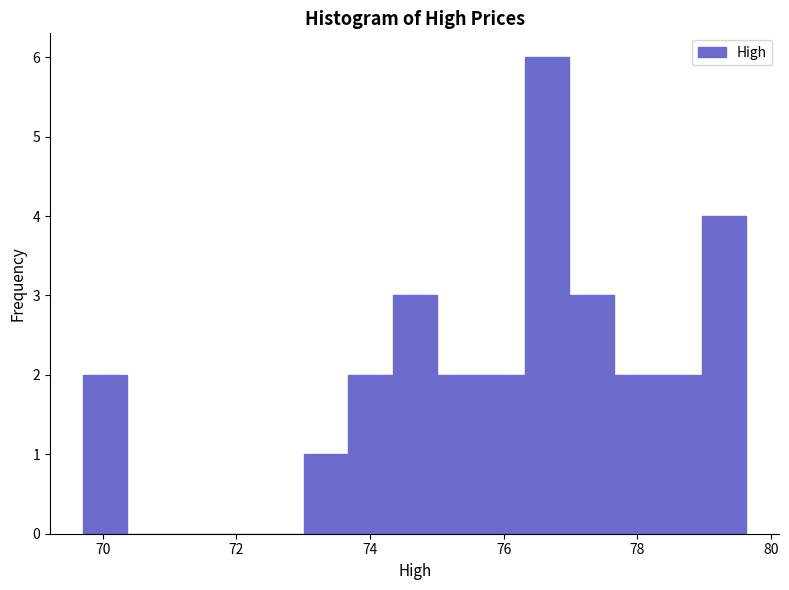

Around what value on the x-axis is the tallest bar? Give the approximate position of its centre, as read against the axis.

76.6